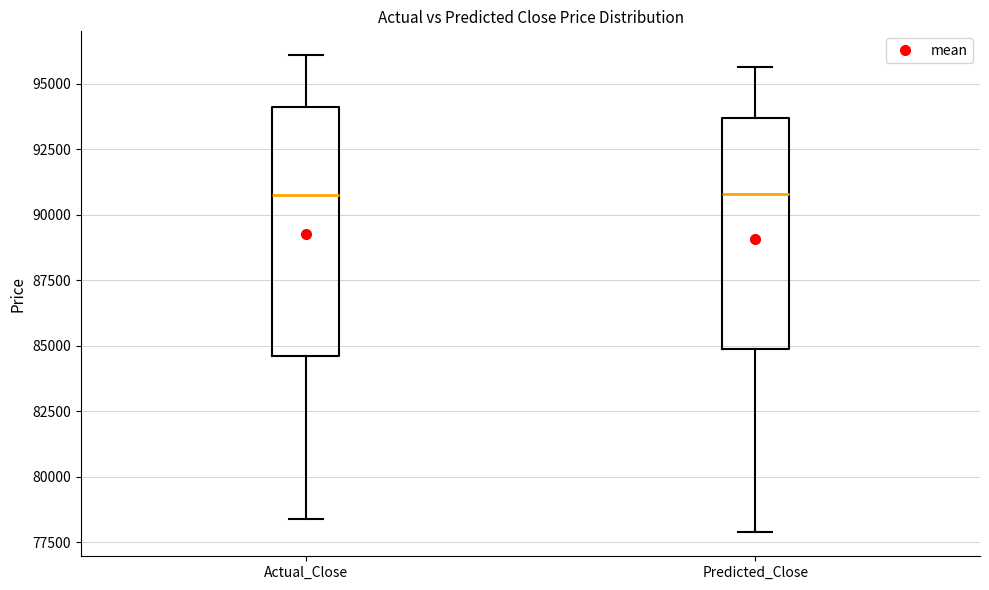

Reading left to right, read every box against the y-axis: the position of its median line, the range the box covers, and the ends of its whiskers. The values are not printed on the chart, so give them approximately, as read against the axis.

Actual_Close: median 90500, box 84500 to 94000, whiskers 78500 to 96000
Predicted_Close: median 91000, box 85000 to 93500, whiskers 78000 to 95500